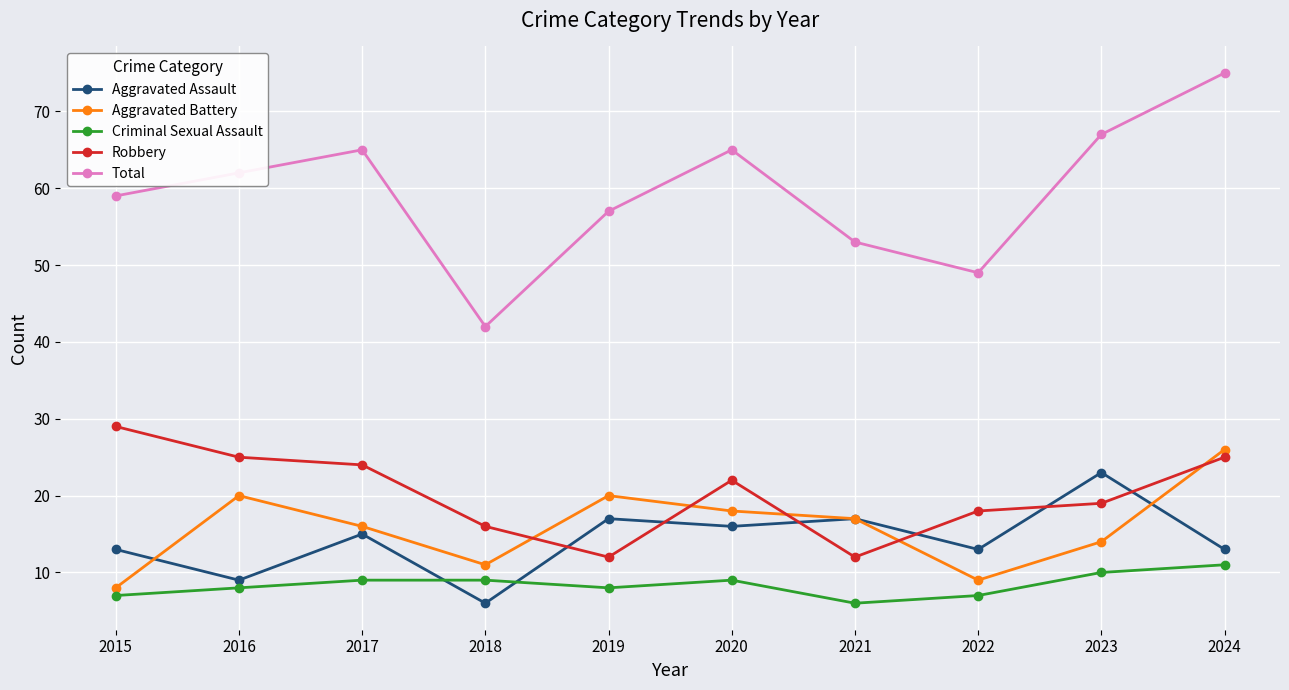

What is the value of the Robbery point at the 6th from the left?

22